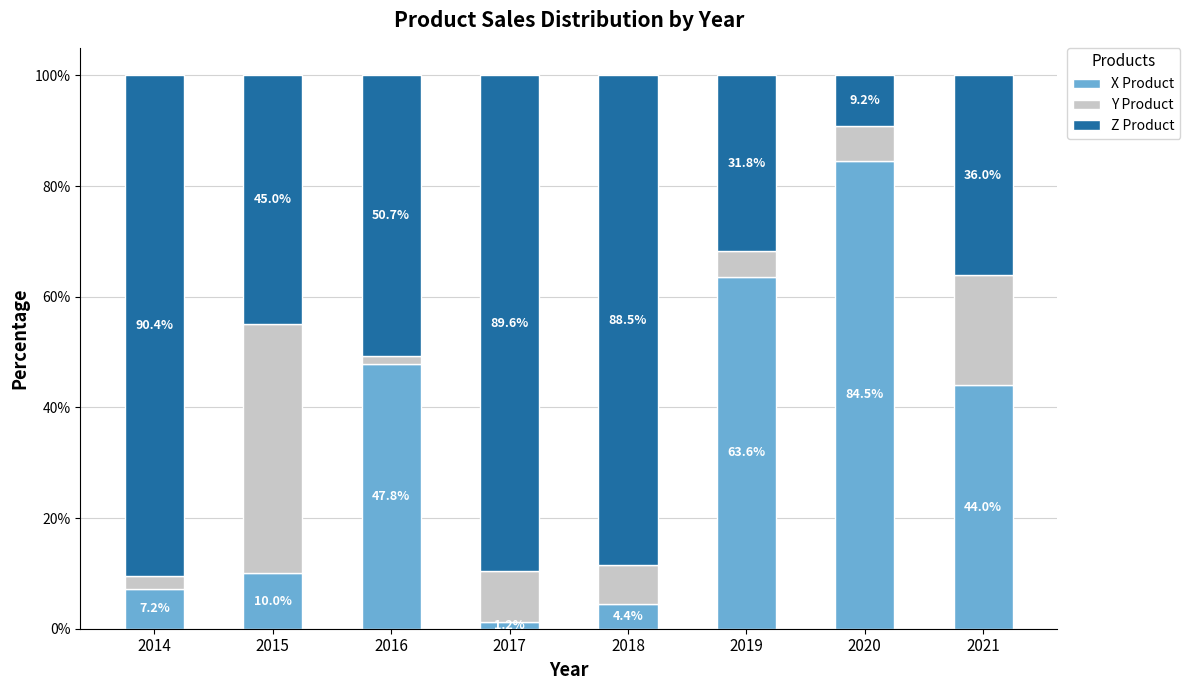

Rank the categories by X Product value from lowest to highest.

2017, 2018, 2014, 2015, 2021, 2016, 2019, 2020